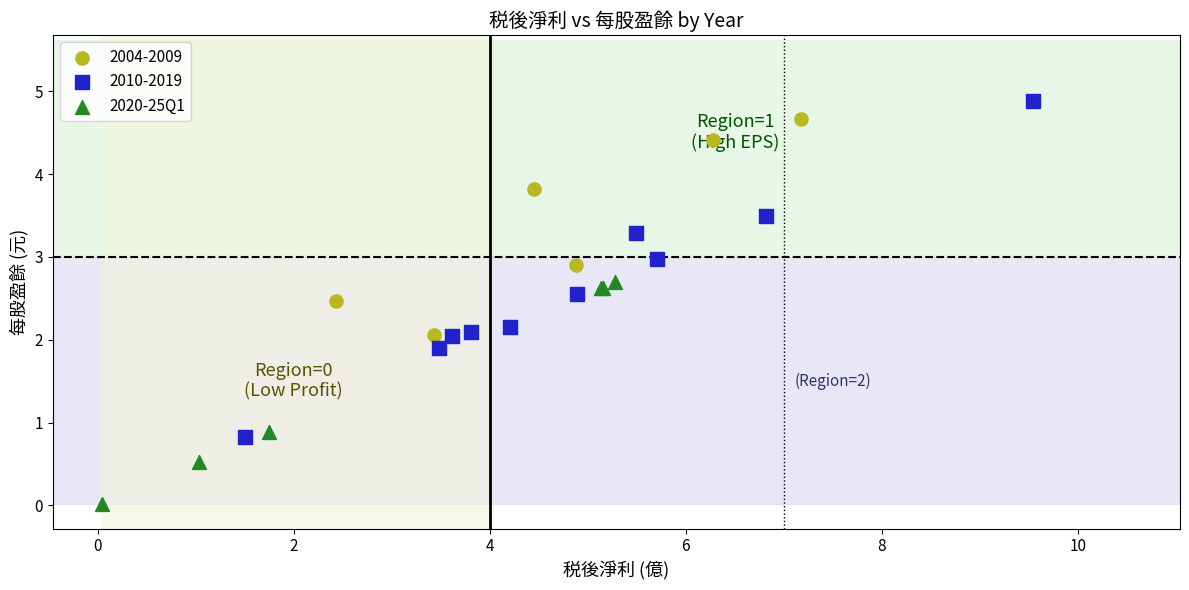

Which series contains the lowest Y value?

2020-25Q1